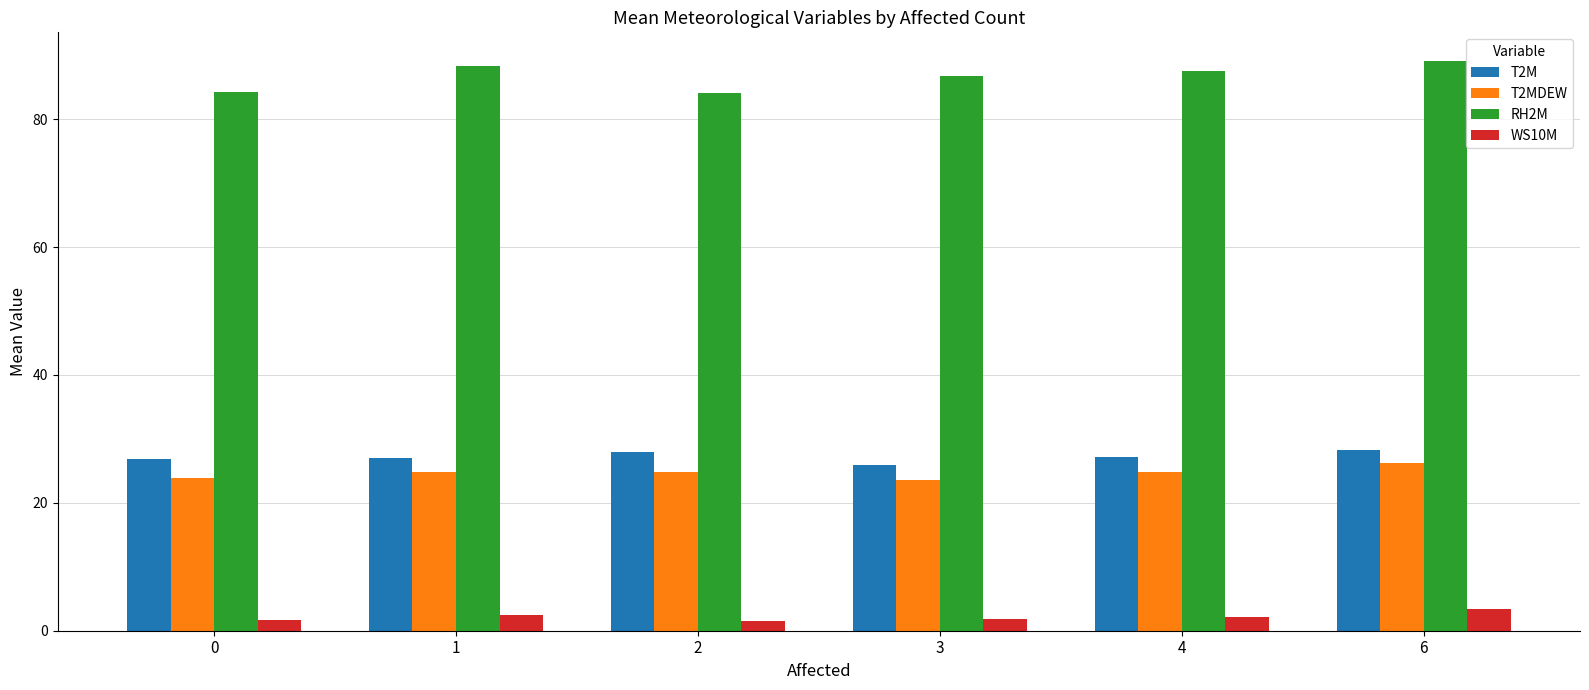

Rank the series at 6 from lowest to highest value.

WS10M, T2MDEW, T2M, RH2M